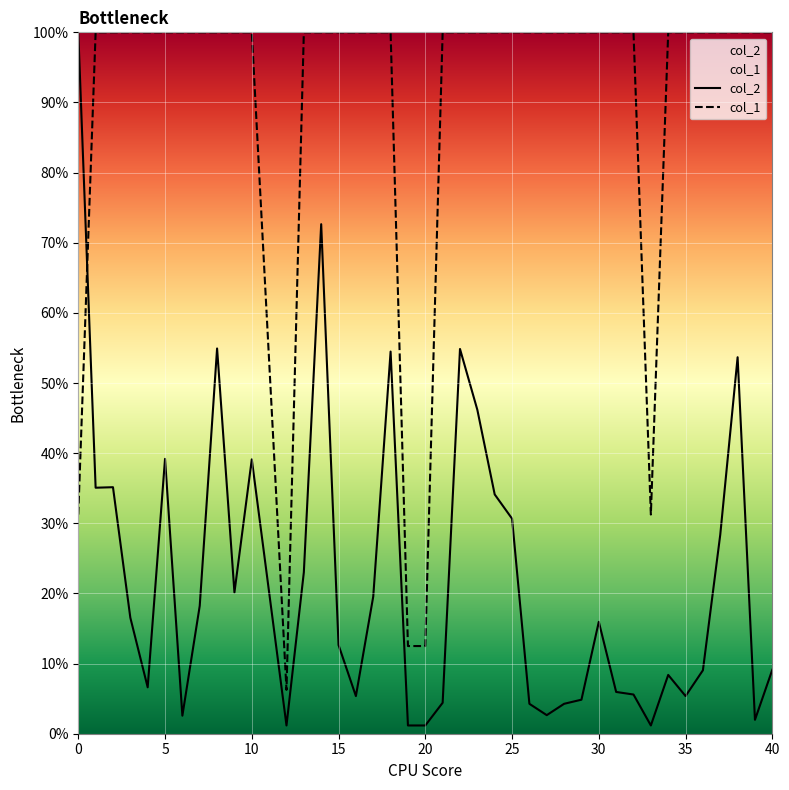

Reading left to right, transcribe all the data shown in this chart.

col_2: 100.0	35.1	35.1	16.5	6.6	39.2	2.6	18.2	54.9	20.1	39.1	1.2	23.0	72.6	12.6	5.4	19.6	54.5	1.2	1.2	4.4	54.9	46.2	34.1	30.7	4.3	2.6	4.3	4.9	16.0	6.0	5.6	1.2	8.4	5.4	9.0	28.4	53.7	2.0	9.1
col_1: 31.2	100.0	100.0	100.0	100.0	100.0	100.0	100.0	100.0	100.0	100.0	6.2	100.0	100.0	100.0	100.0	100.0	100.0	12.5	12.5	100.0	100.0	100.0	100.0	100.0	100.0	100.0	100.0	100.0	100.0	100.0	100.0	31.2	100.0	100.0	100.0	100.0	100.0	100.0	100.0